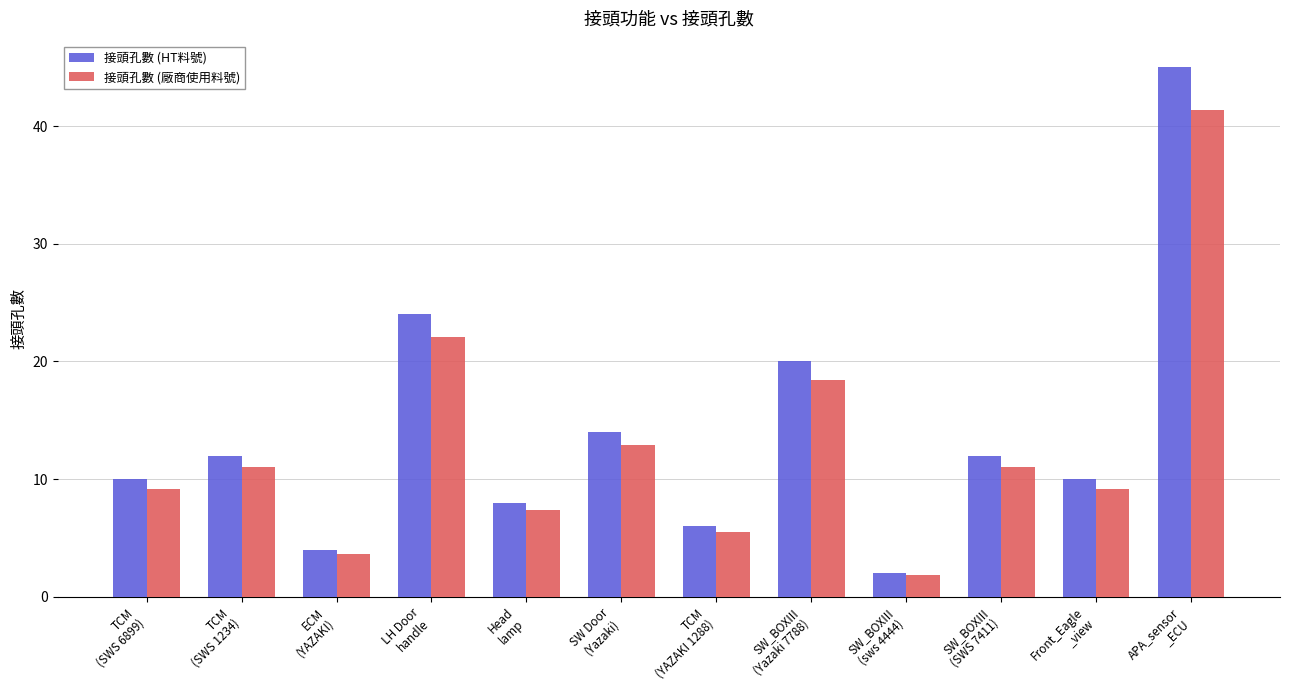

Which category has the lowest value across all series?

SW_BOXIII
(sws 4444)